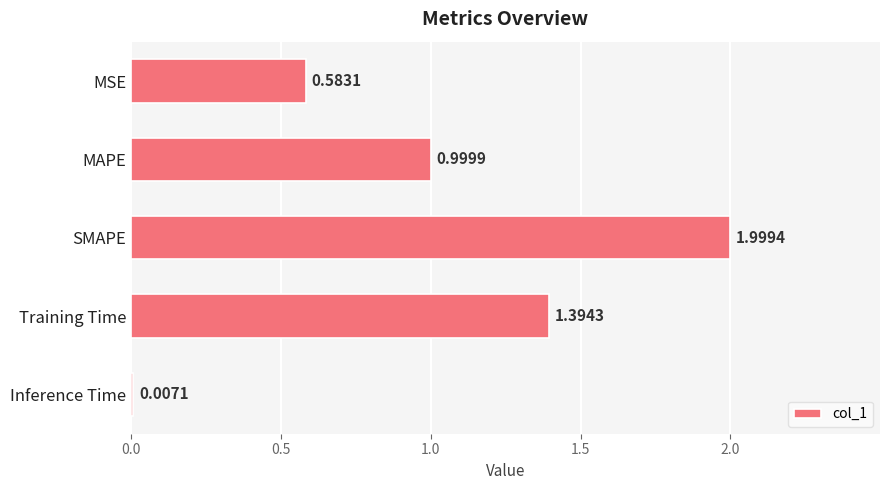

Where is the data nearest to the value 1?

MAPE